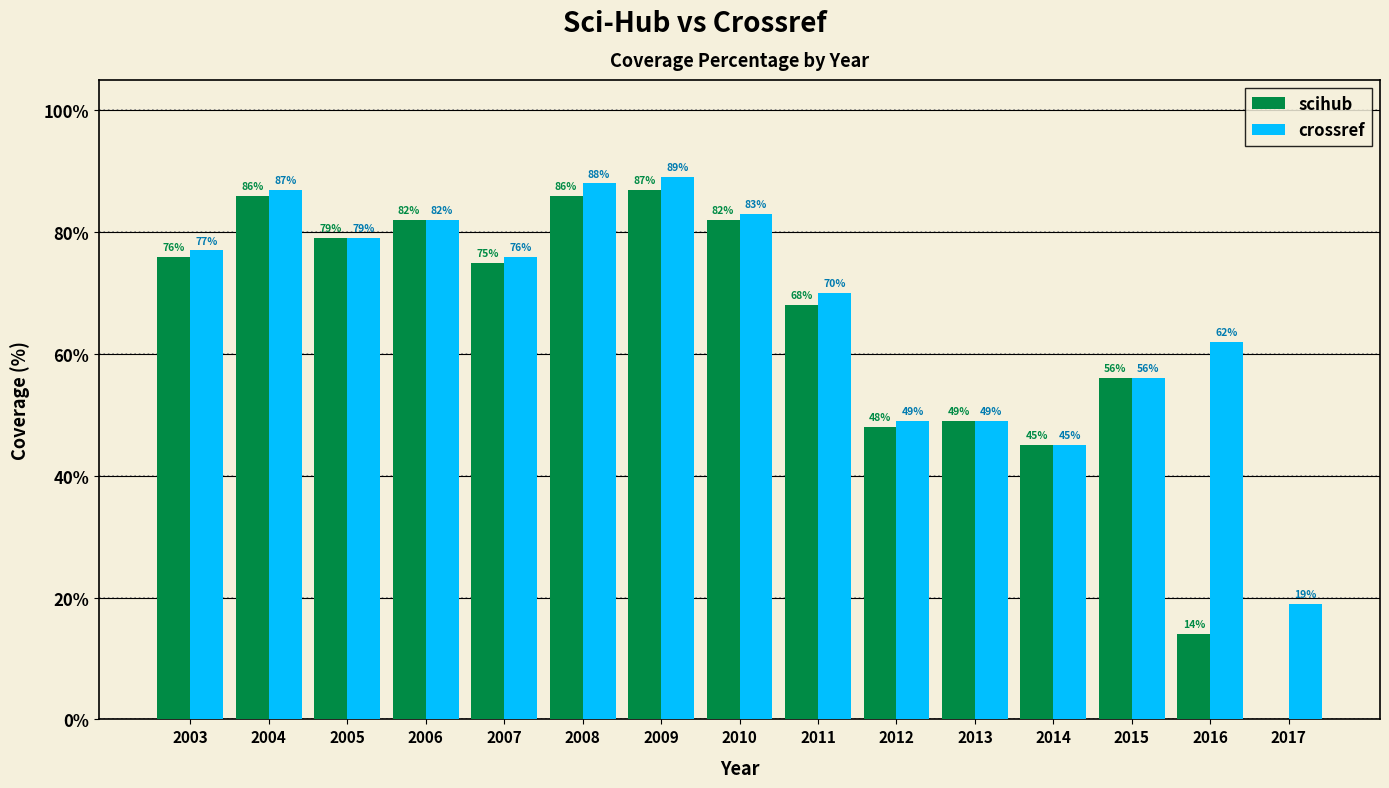

Which series has the largest total across all categories?

crossref